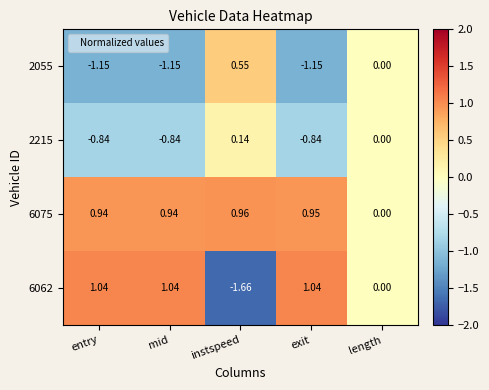

At which category does the chart reach its minimum across all series?

instspeed